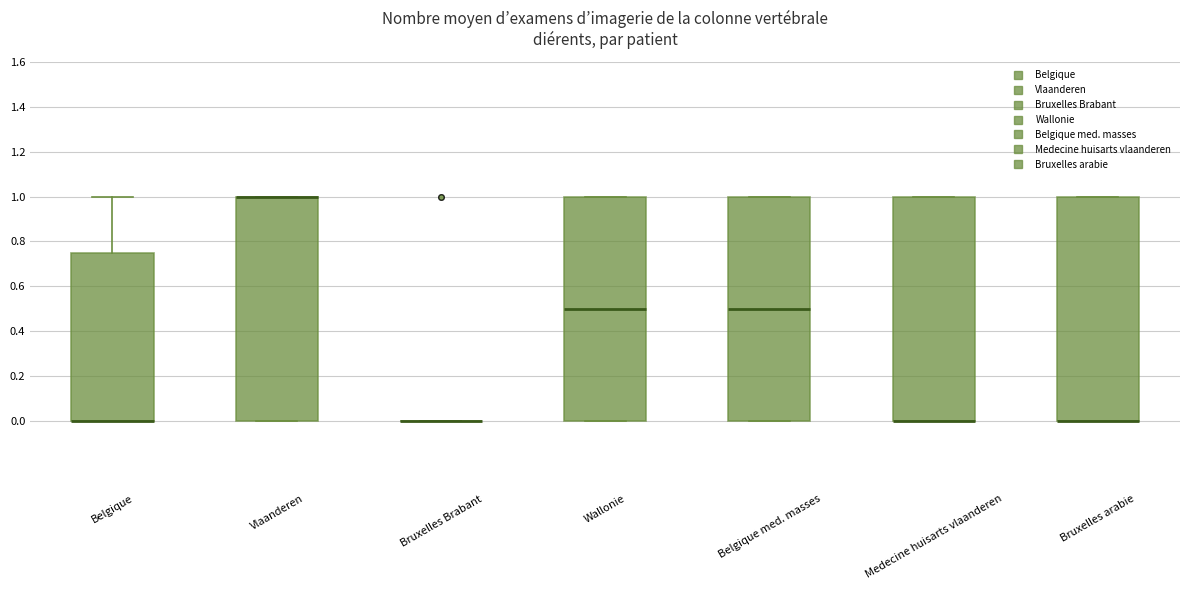

Where is the lower edge of the box for Belgique on the y-axis? The values are not printed on the chart, so give them approximately, as read against the axis.

0.00